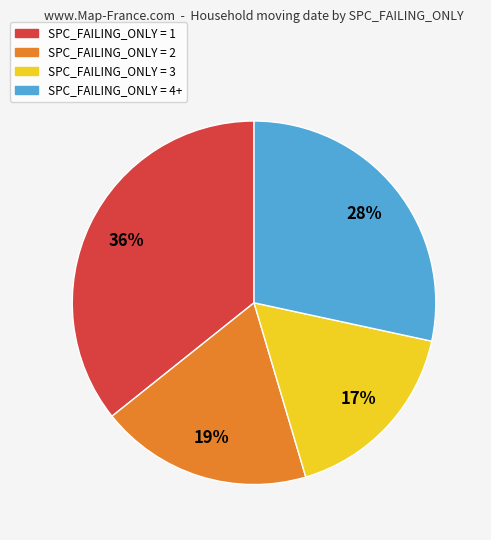

To the nearest percent, what is the average slice percentage?

25%